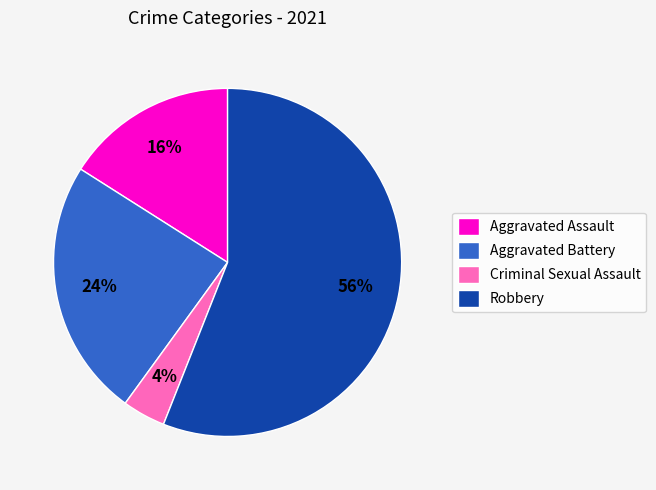

Is it true that Robbery is 62% of the pie?

False